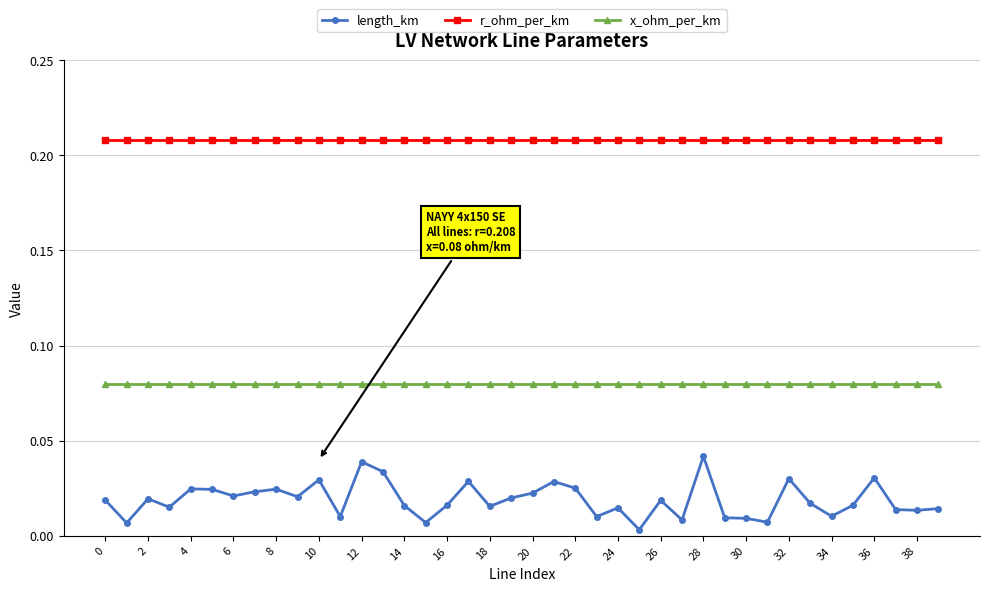

Which series has the largest range (max minus min)?

length_km